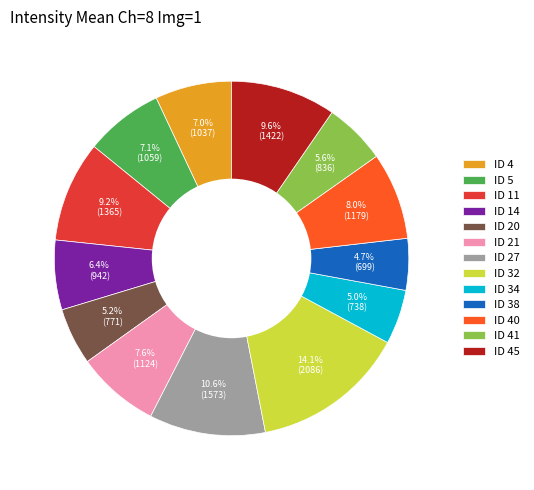

Approximately how many times larger is the value at ID 32 compared to ID 4?

2.0